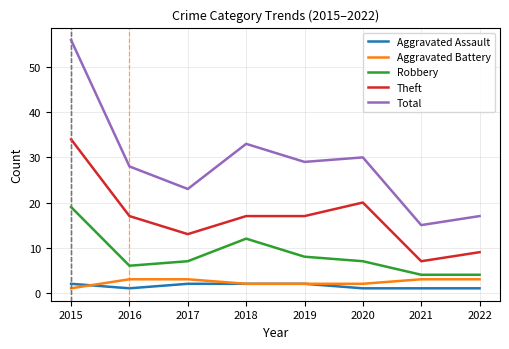

Which series changed the most between 2017 and 2021?

Total